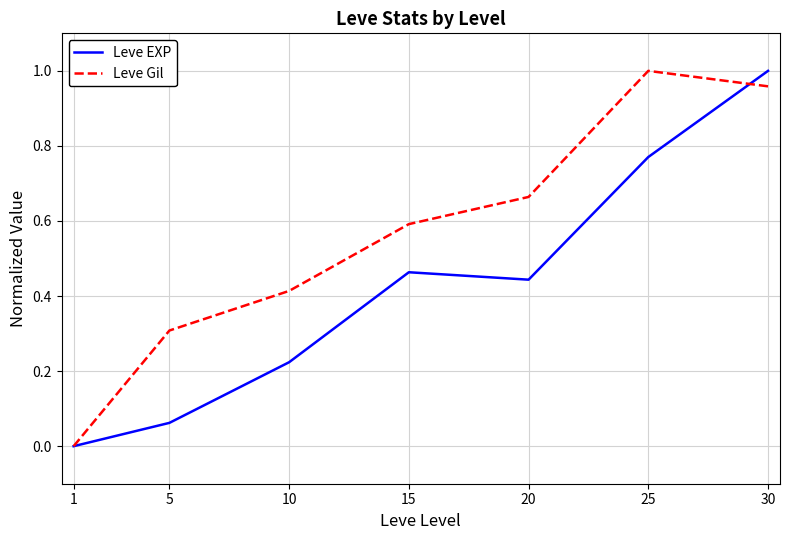

Which series changed the most between 1 and 5?

Leve Gil